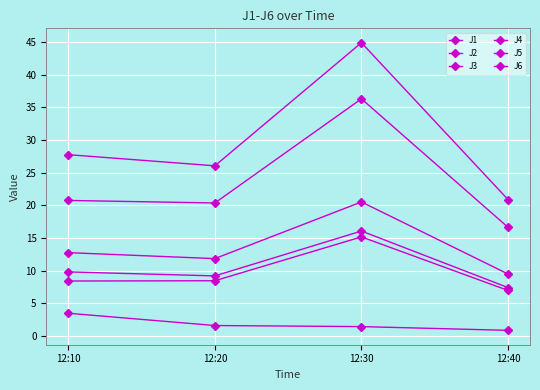

How many interior local peaks does the J6 series have?

1